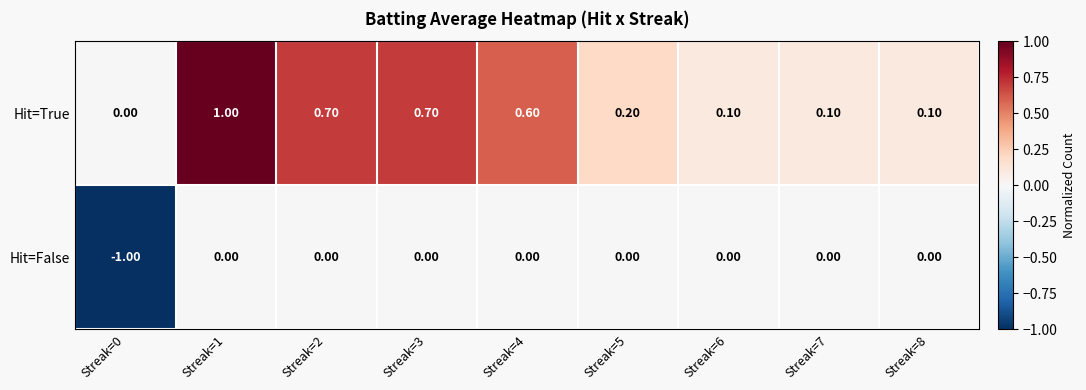

What is the difference between the highest and lowest values at Streak=1?

1.0